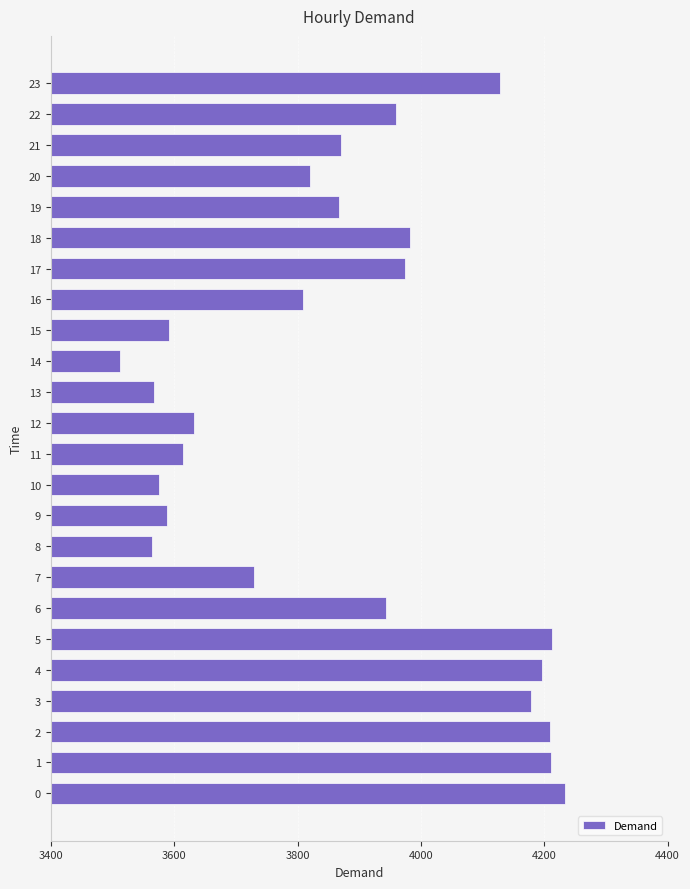

The value at 10 is 6134. True or false?

False